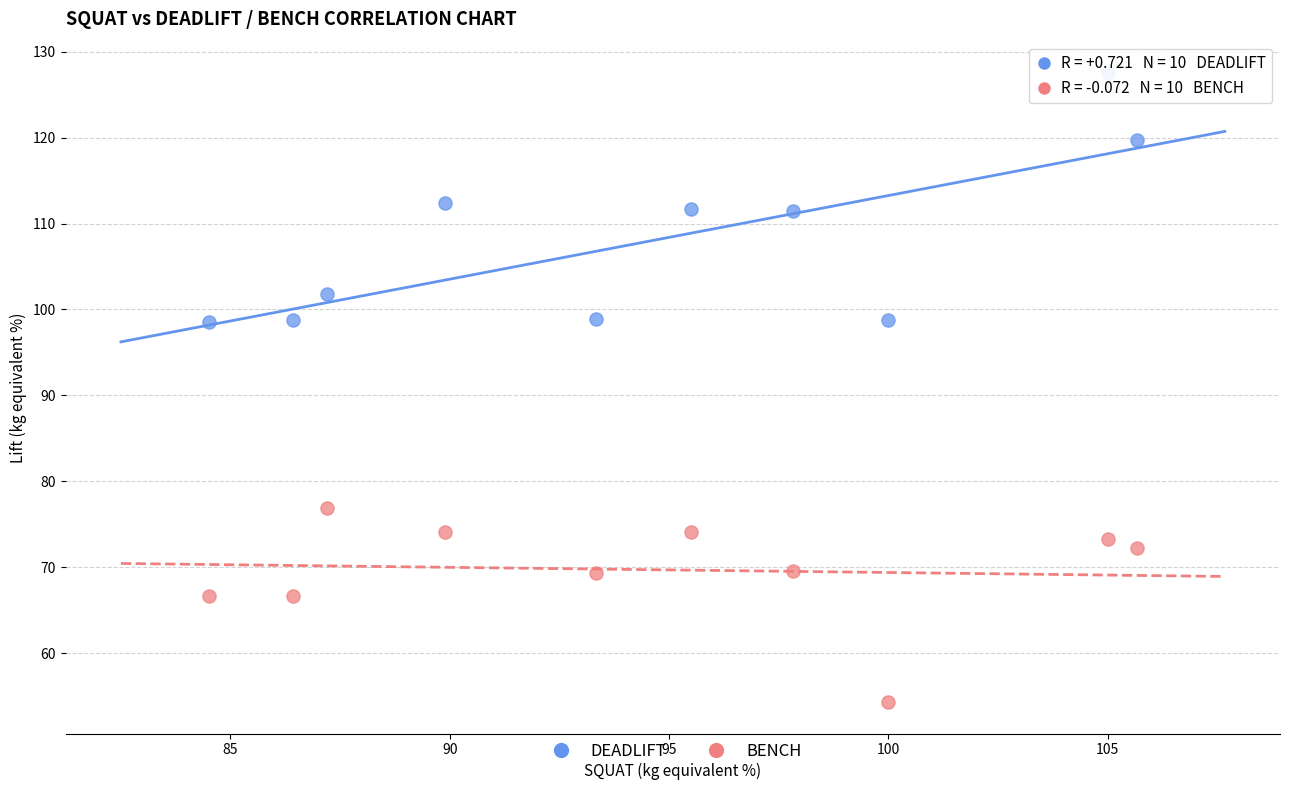

Which series has the widest spread of Y values?

DEADLIFT